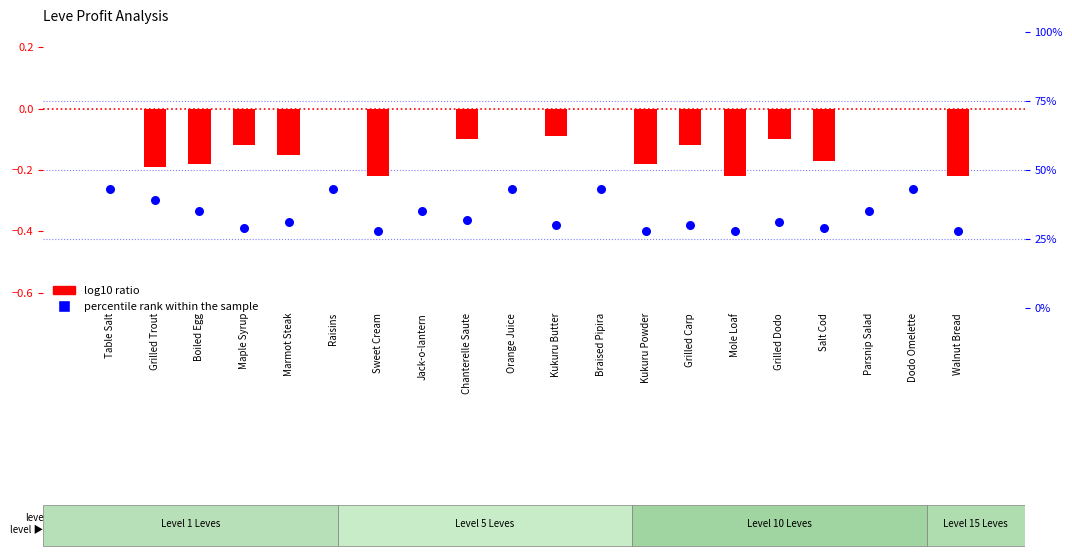

Which series reaches the maximum Y coordinate?

percentile rank within the sample